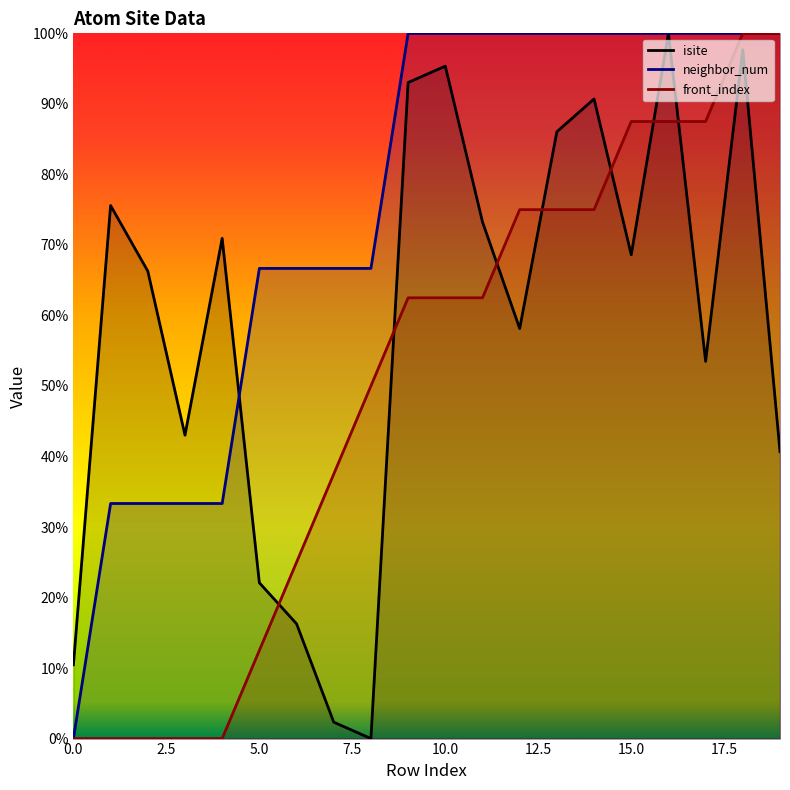

Where does the isite series first go above 68?

1